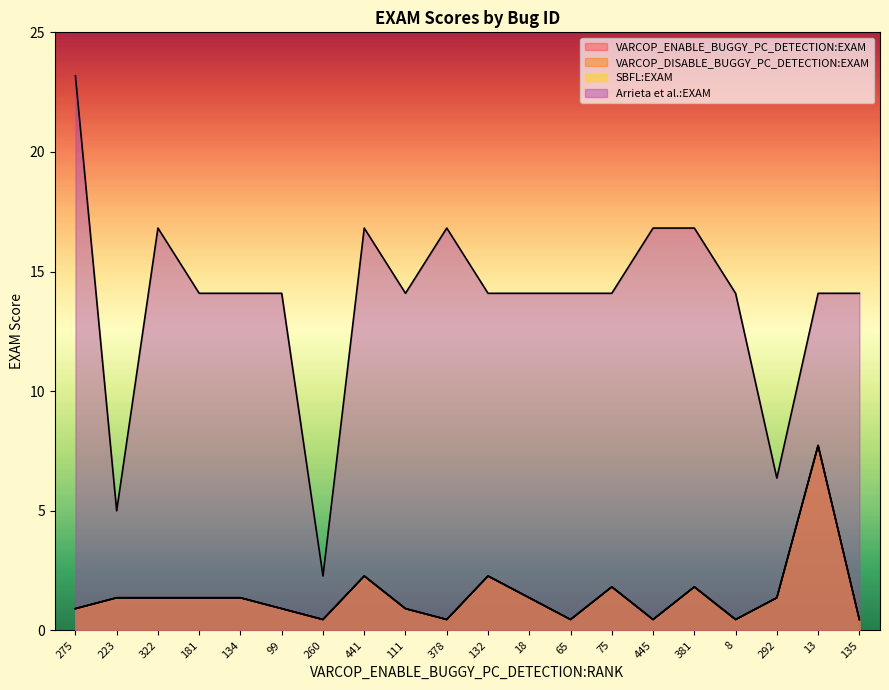

Which series has the largest range (max minus min)?

Arrieta et al.:EXAM